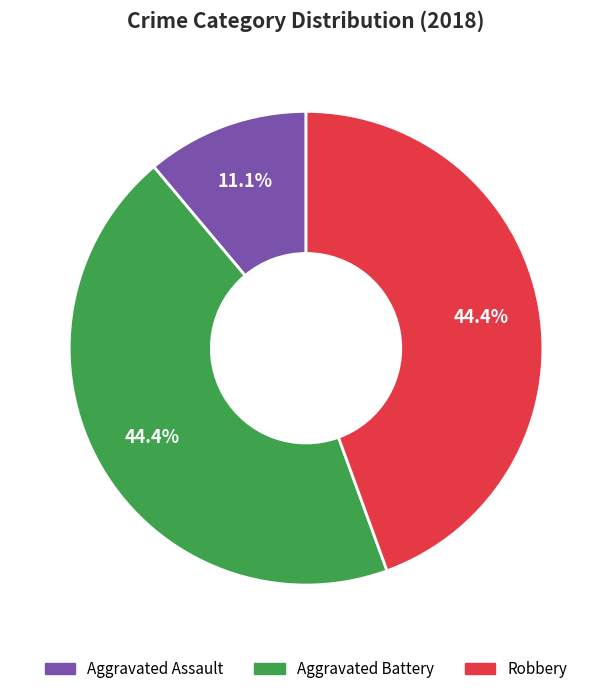

To the nearest percent, what portion does Aggravated Battery represent?

44%